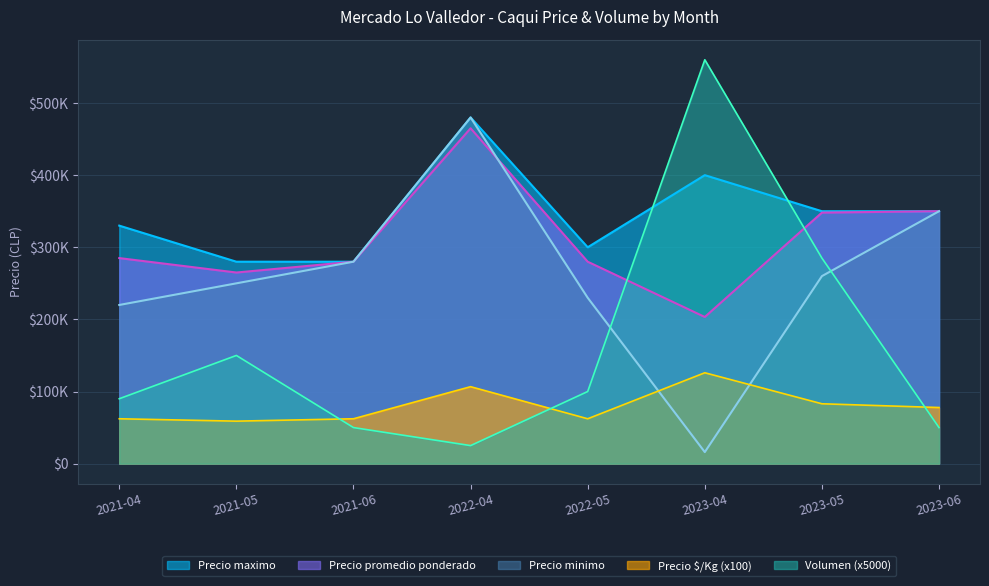

At how many categories does at least one series exceed 184934?

8